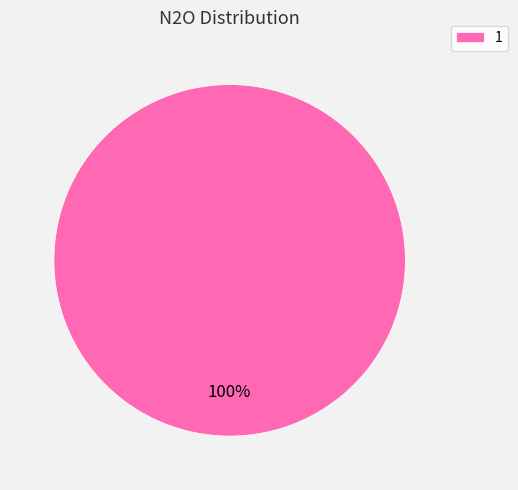

What is the majority slice?

1